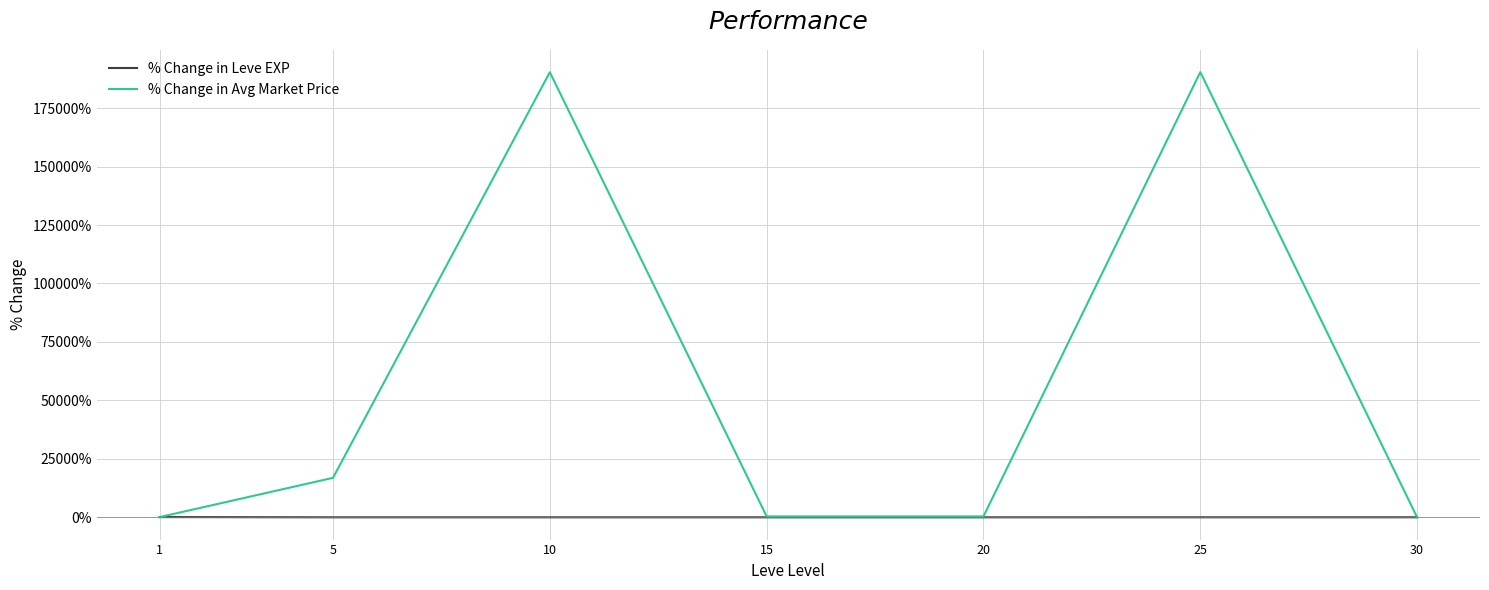

Which series has the largest total across all categories?

% Change in Avg Market Price